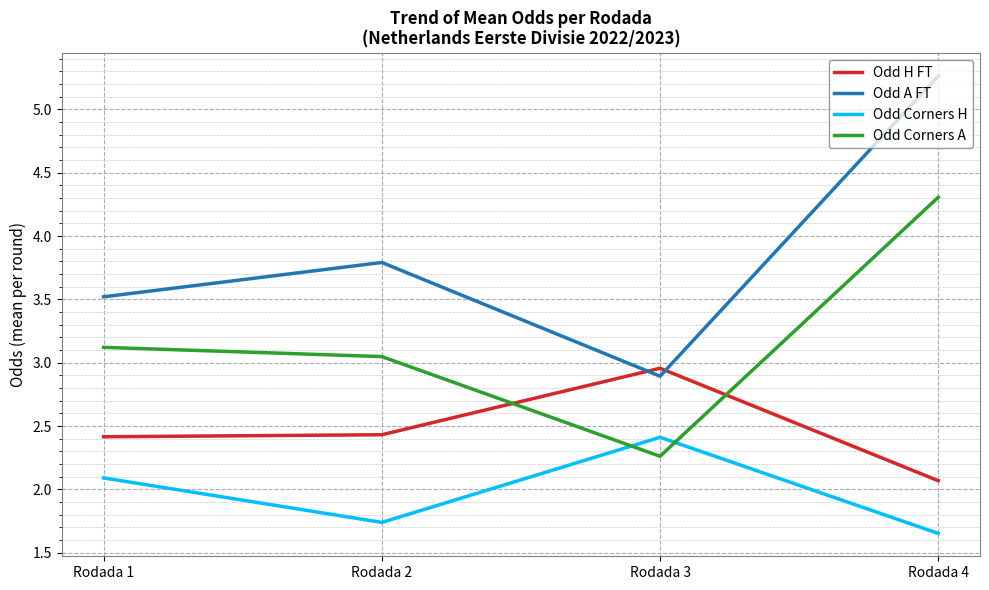

At which label does Odd A FT first exceed 3?

Rodada 1